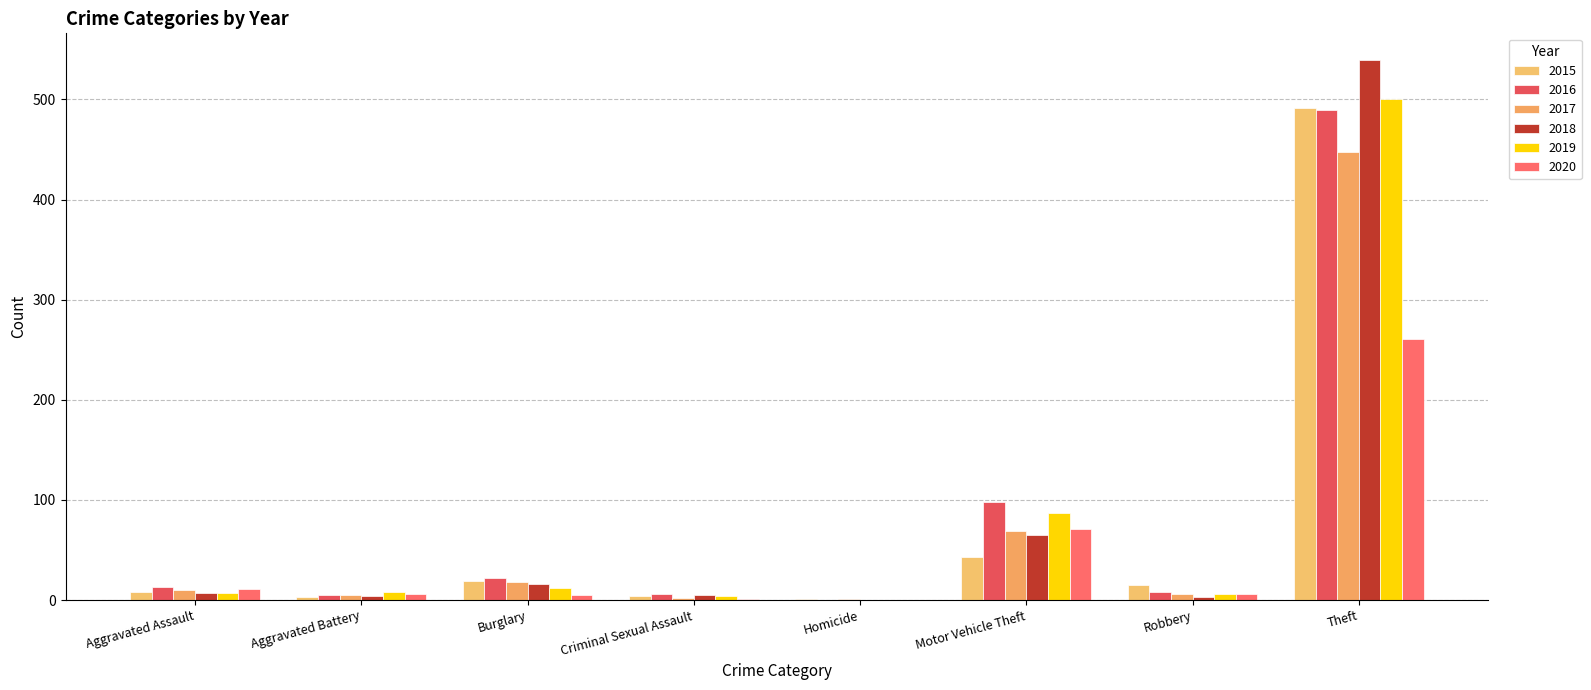

Where is 2015 nearest to the value 246?

Motor Vehicle Theft